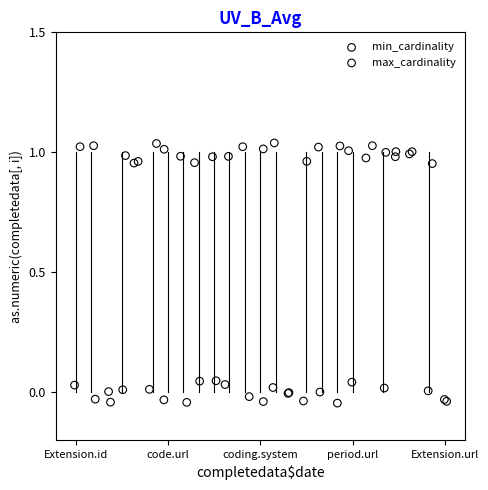

What are all the series names shown in the legend?

min_cardinality, max_cardinality